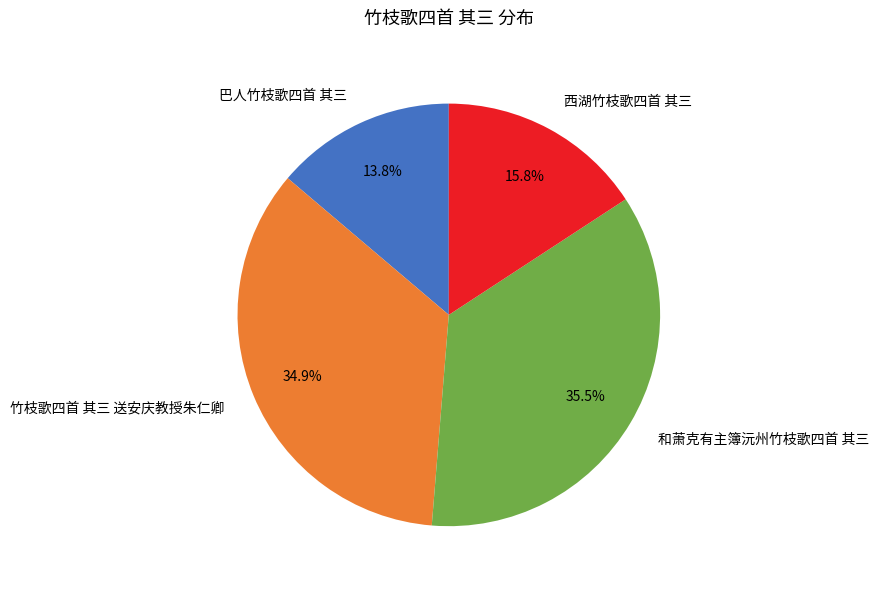

Does 巴人竹枝歌四首 其三 represent more than half of the total?

No